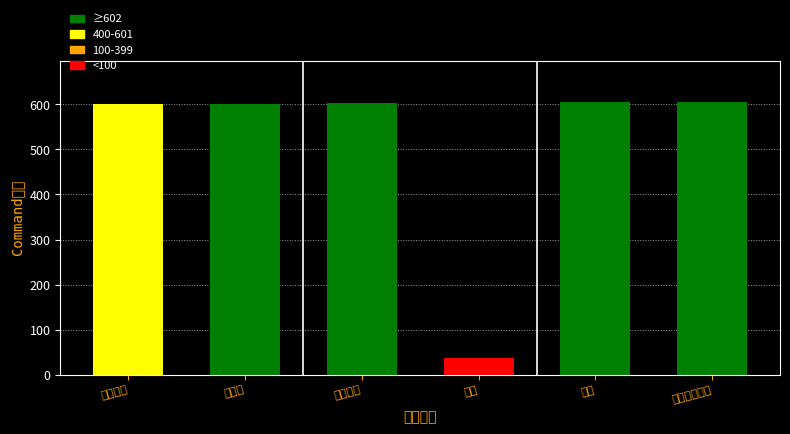

What is the label of the 2nd bar from the left?

治疗术